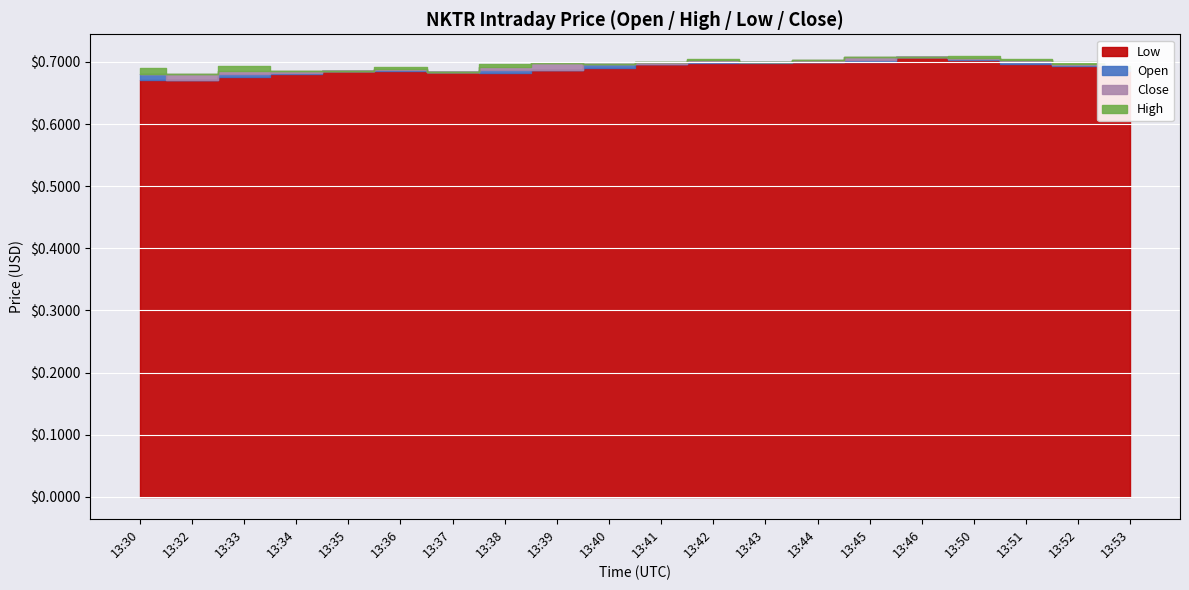

At how many categories does at least one series exceed 0?

20